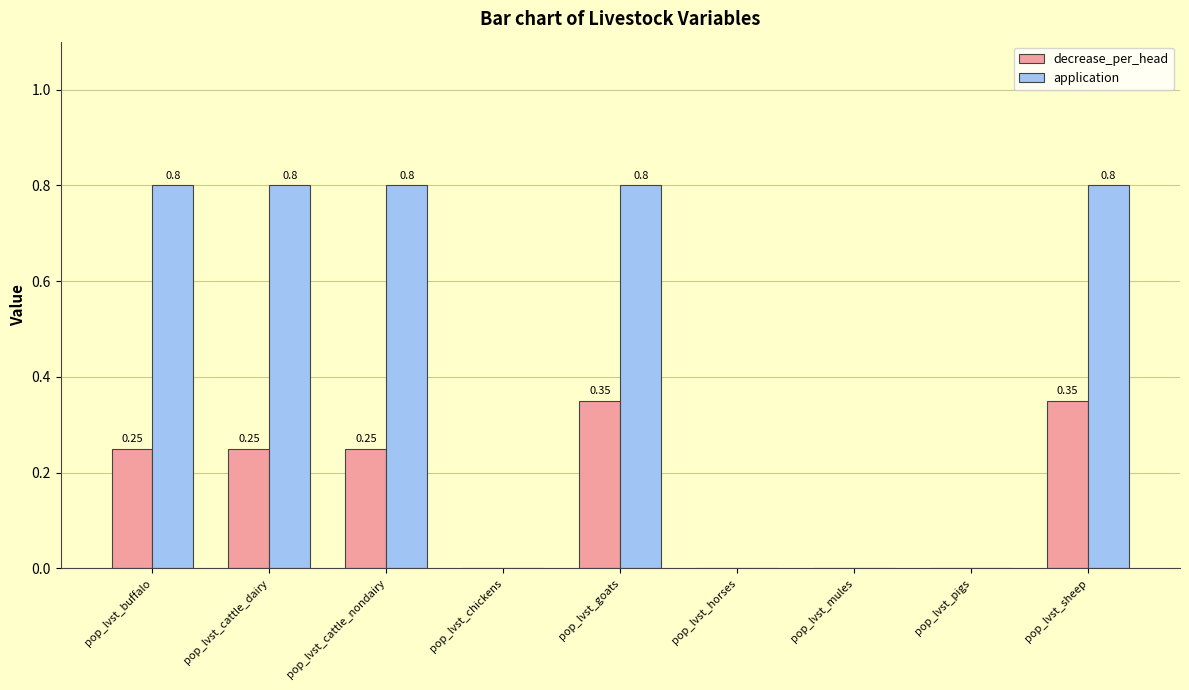

What is the sum of the application values at pop_lvst_sheep and pop_lvst_mules?

0.8